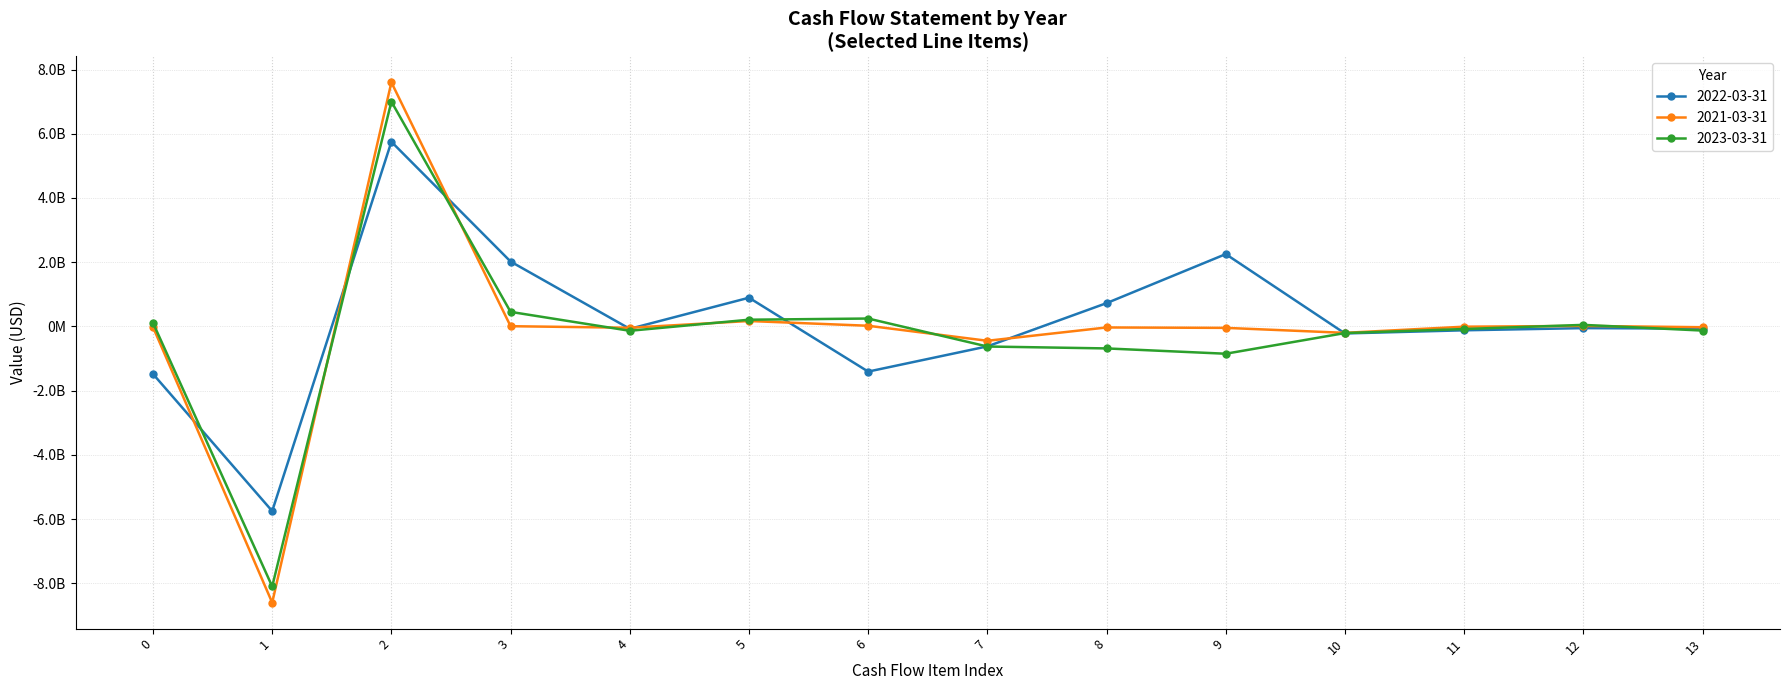

What is the average value of the 2021-03-31 series?

-114612143